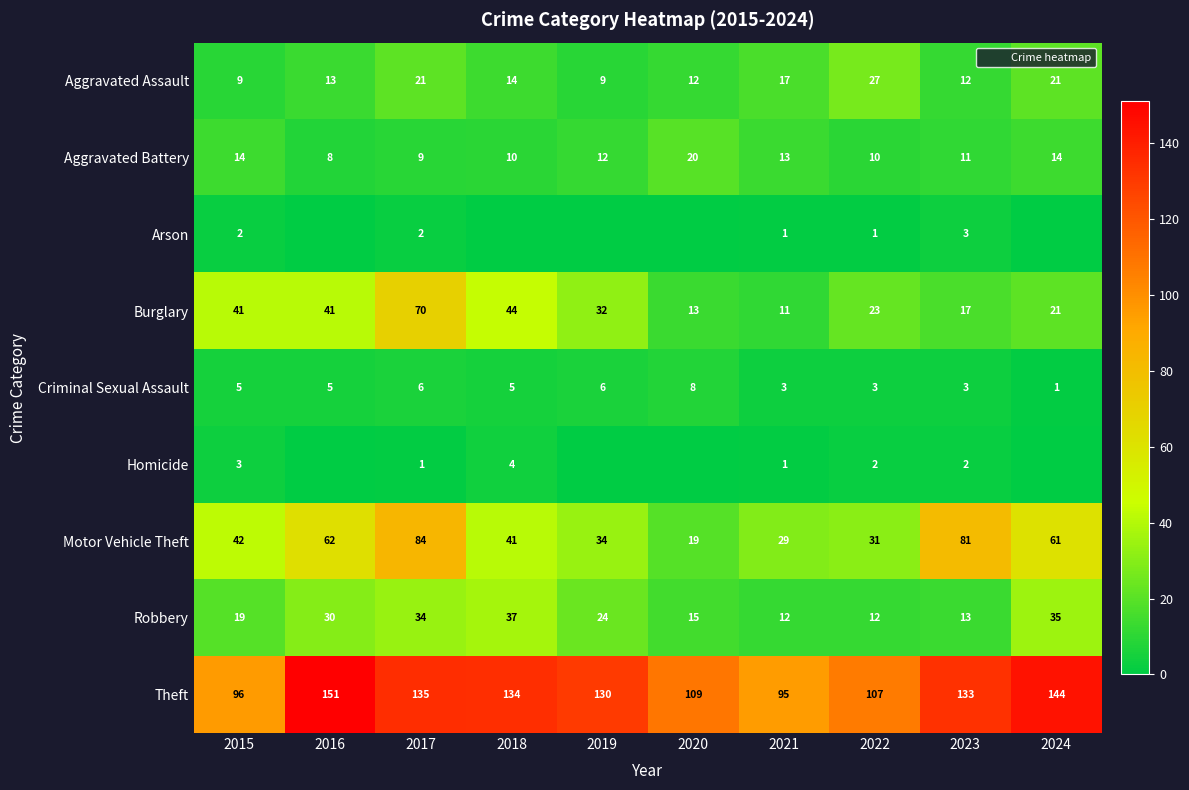

The Burglary series shows 44 at 2018. True or false?

True